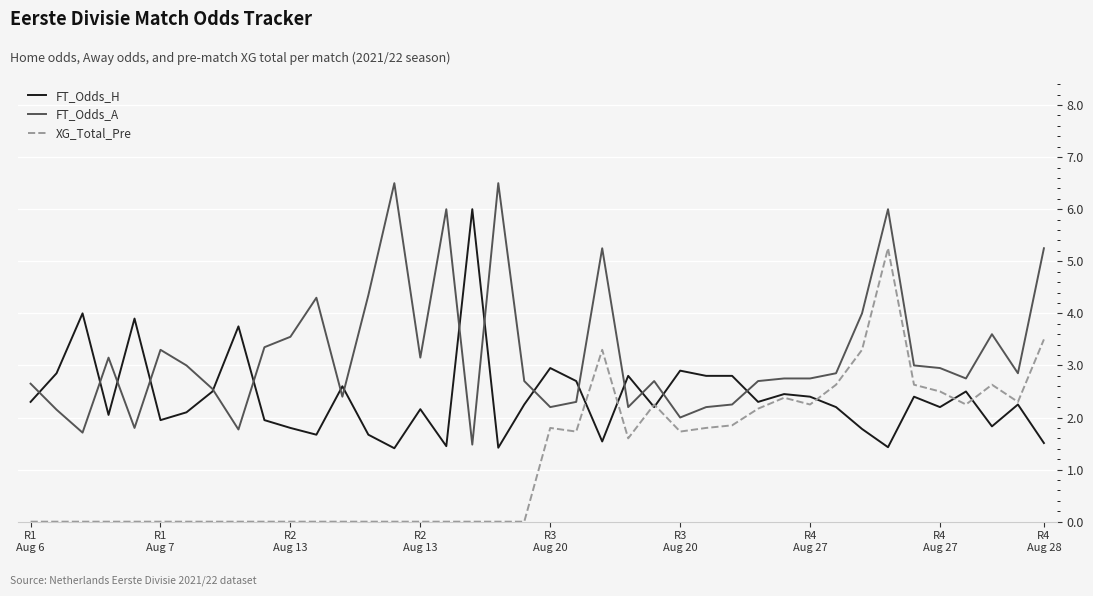

True or false: FT_Odds_A and XG_Total_Pre intersect in this chart.

False